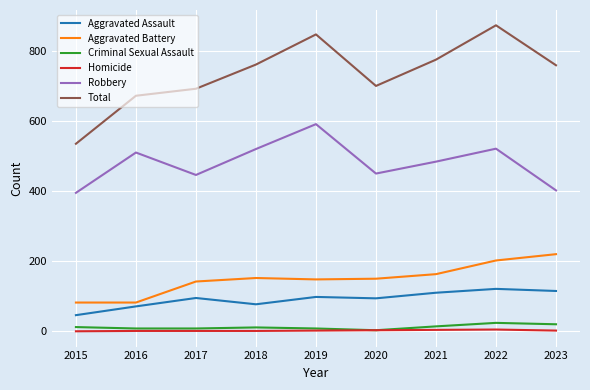

True or false: Aggravated Battery and Robbery intersect in this chart.

False